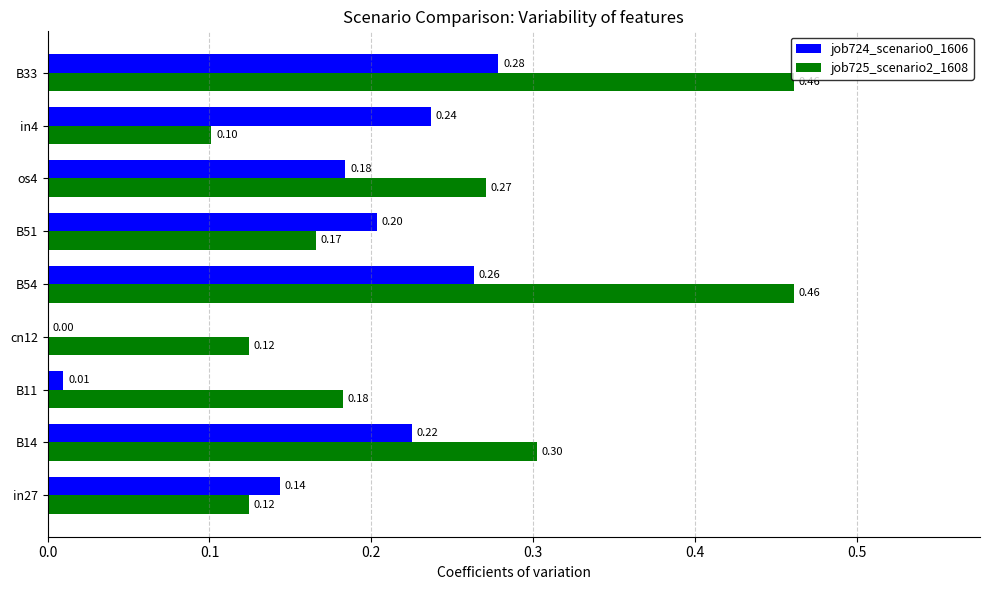

Is the value of job724_scenario0_1606 at in27 greater than the value of job725_scenario2_1608 at cn12?

Yes